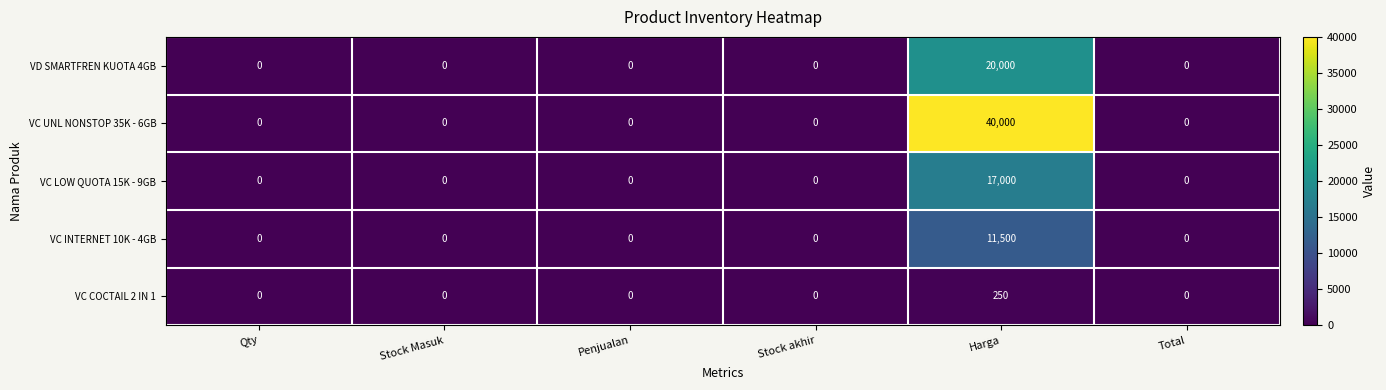

How many positive values does the VC COCTAIL 2 IN 1 series have?

1